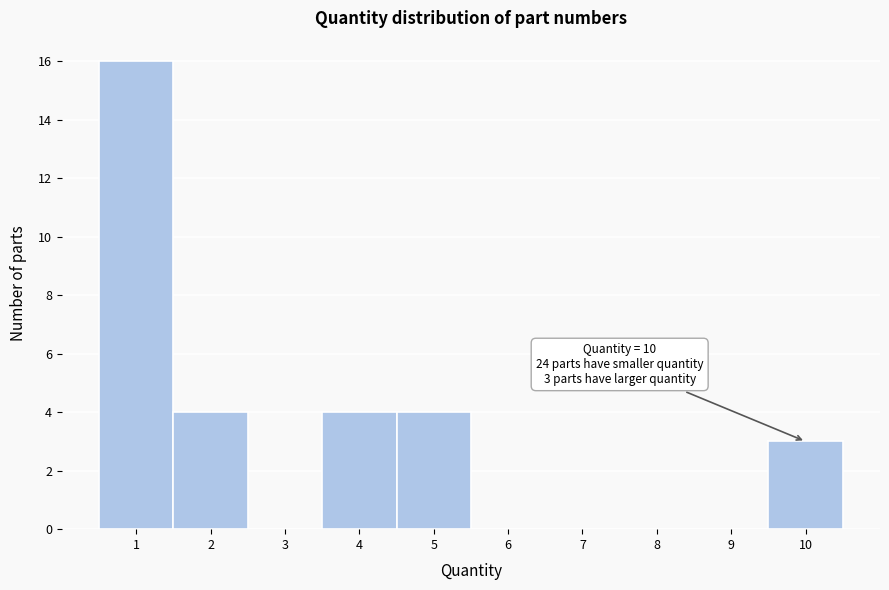

Which range on the x-axis has the tallest bar?

0.5 to 1.5